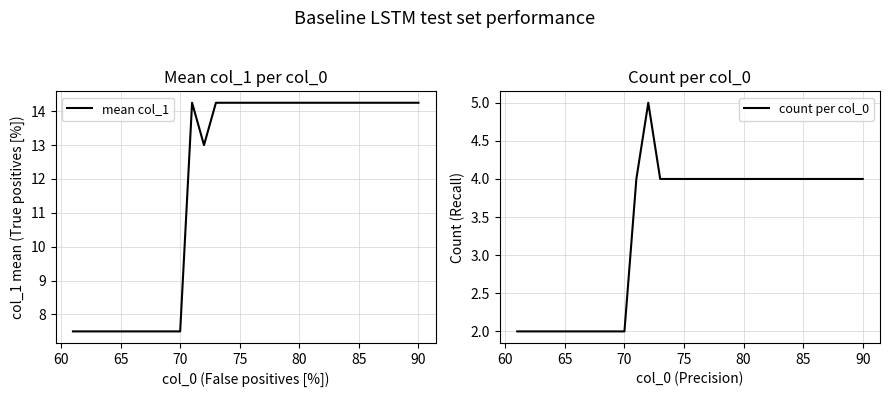

What is the difference between the second highest and second lowest values in the mean col_1 series?

6.8